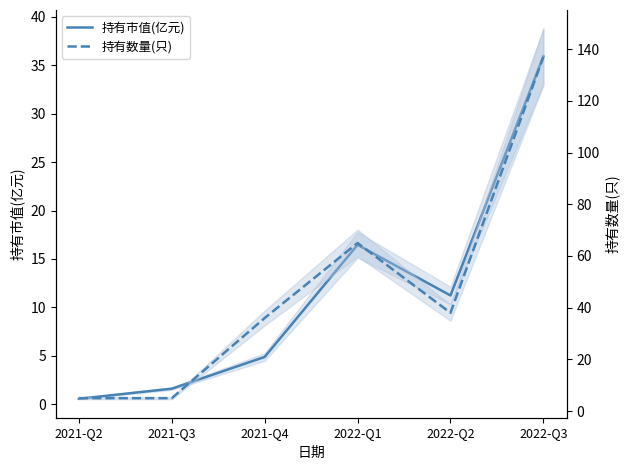

What is the value of the 持有市值(亿元) point at the 4th from the left?

16.5